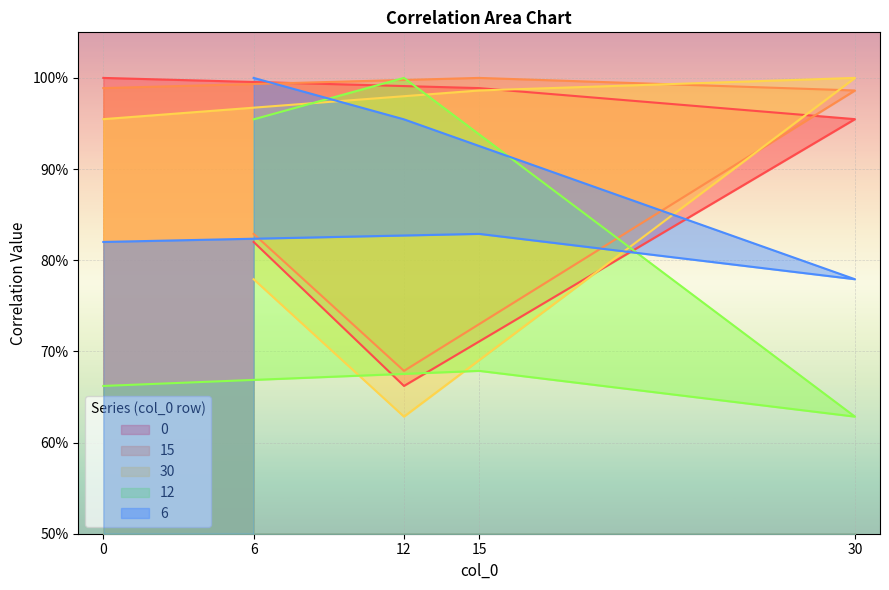

How many 6 values are between 0 and 1?

5